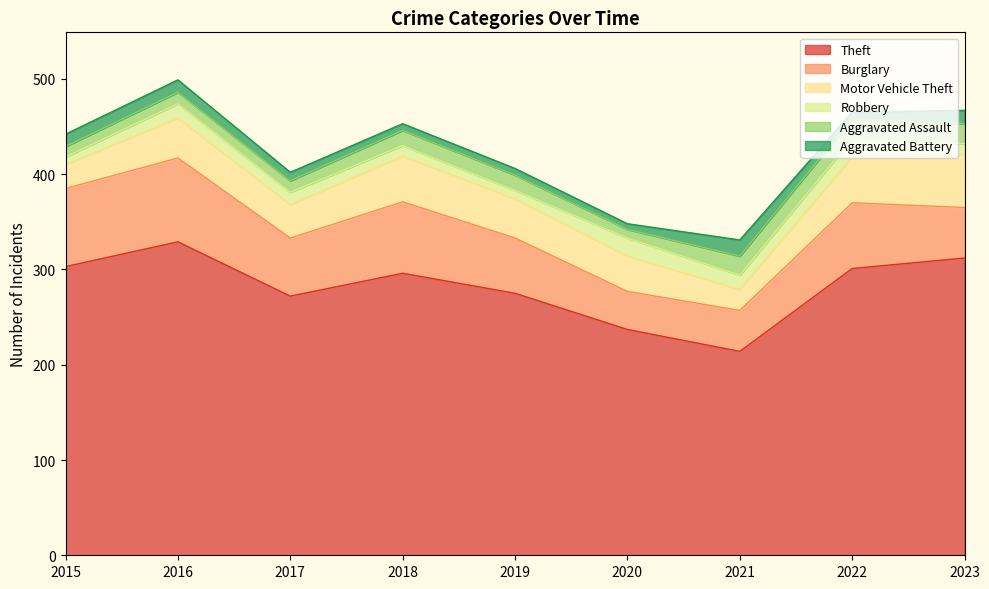

True or false: Theft has a value of 329 at 2016.

True